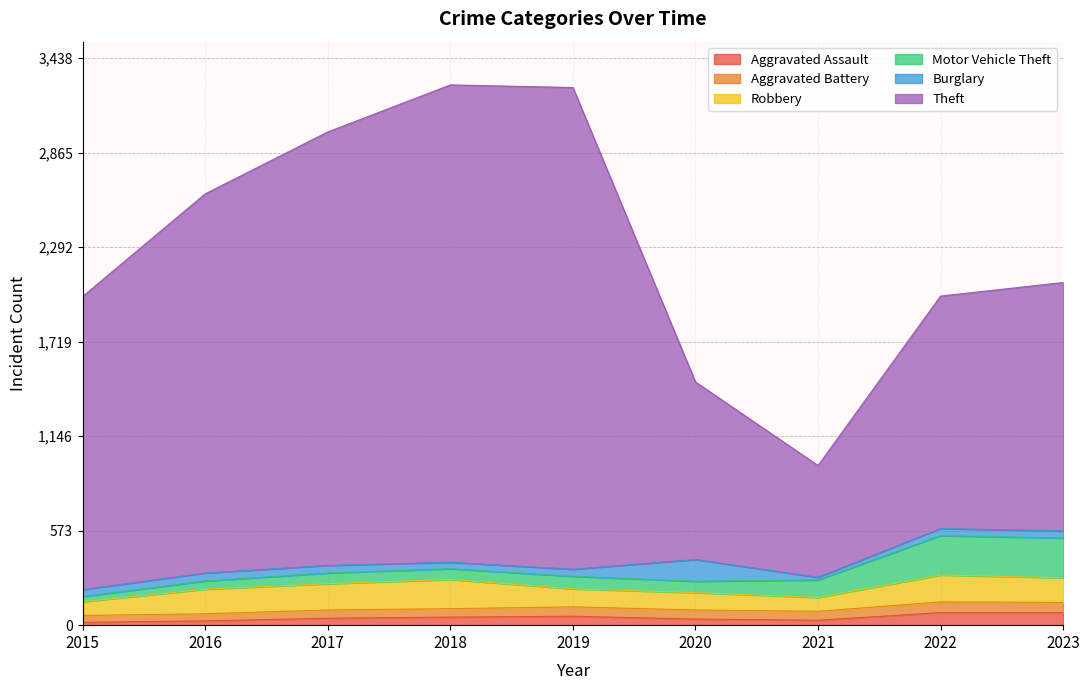

Which series has the widest spread of values?

Theft